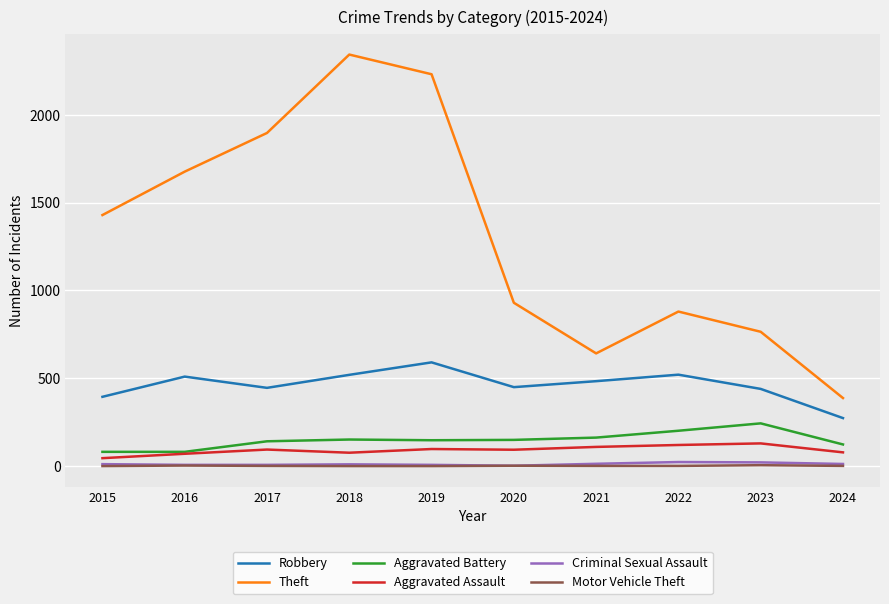

The value of Aggravated Battery at 2023 is 91. True or false?

False